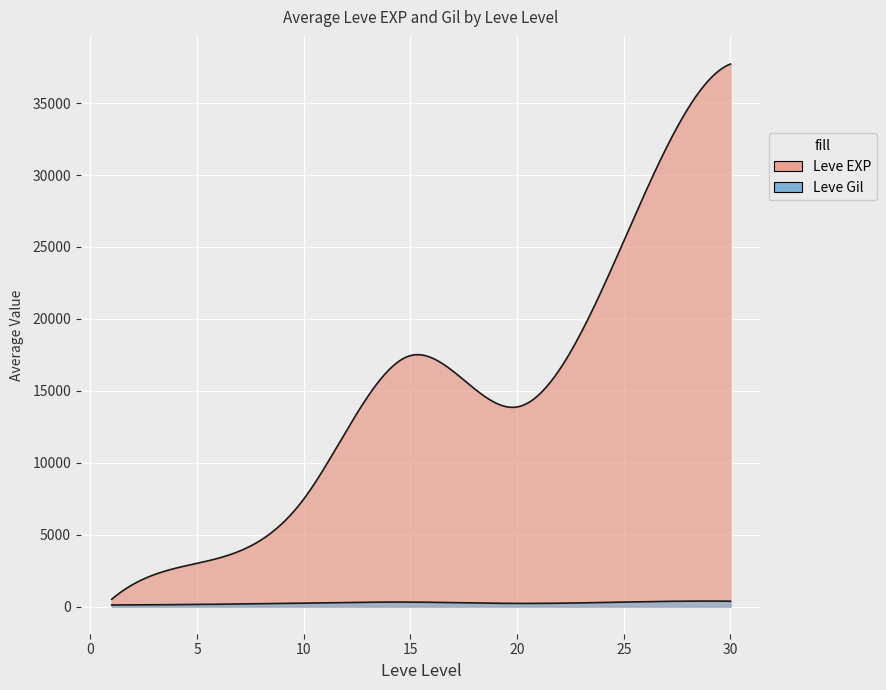

Which series ends up on top after the final intersection of Leve Gil and Leve EXP?

Leve EXP